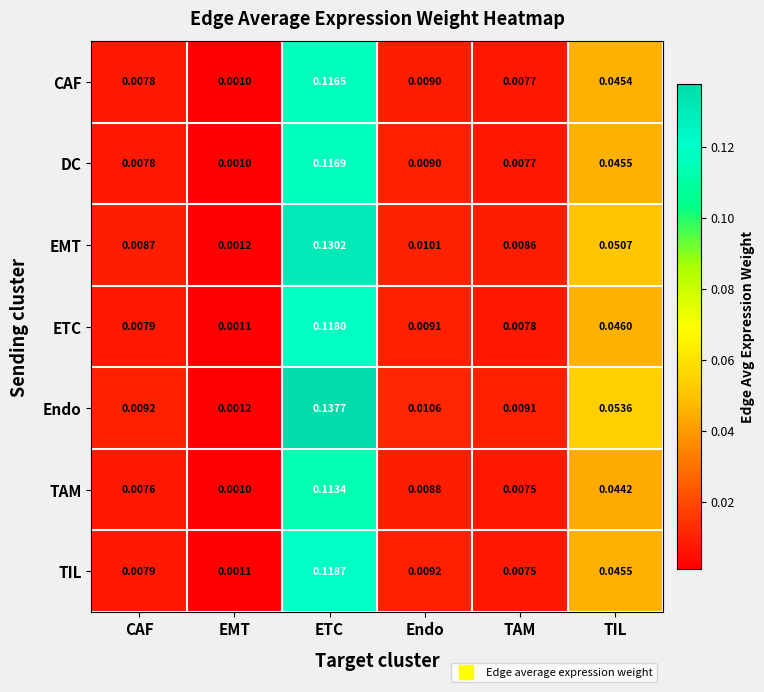

Which label corresponds to the smallest value in the chart?

EMT